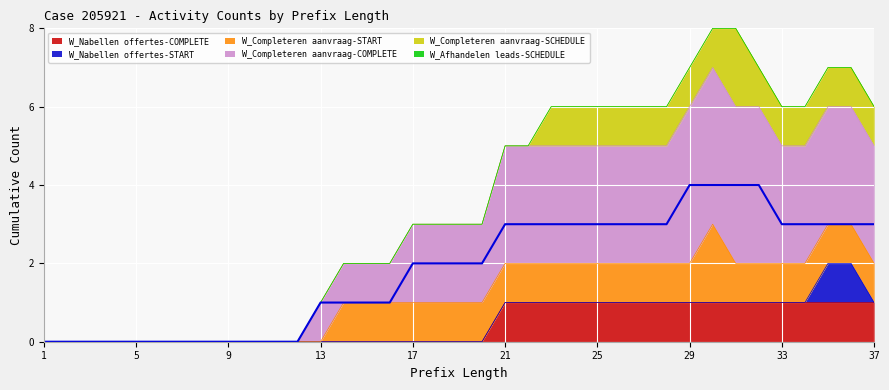

What is the highest value of the W_Nabellen offertes-START series?

1